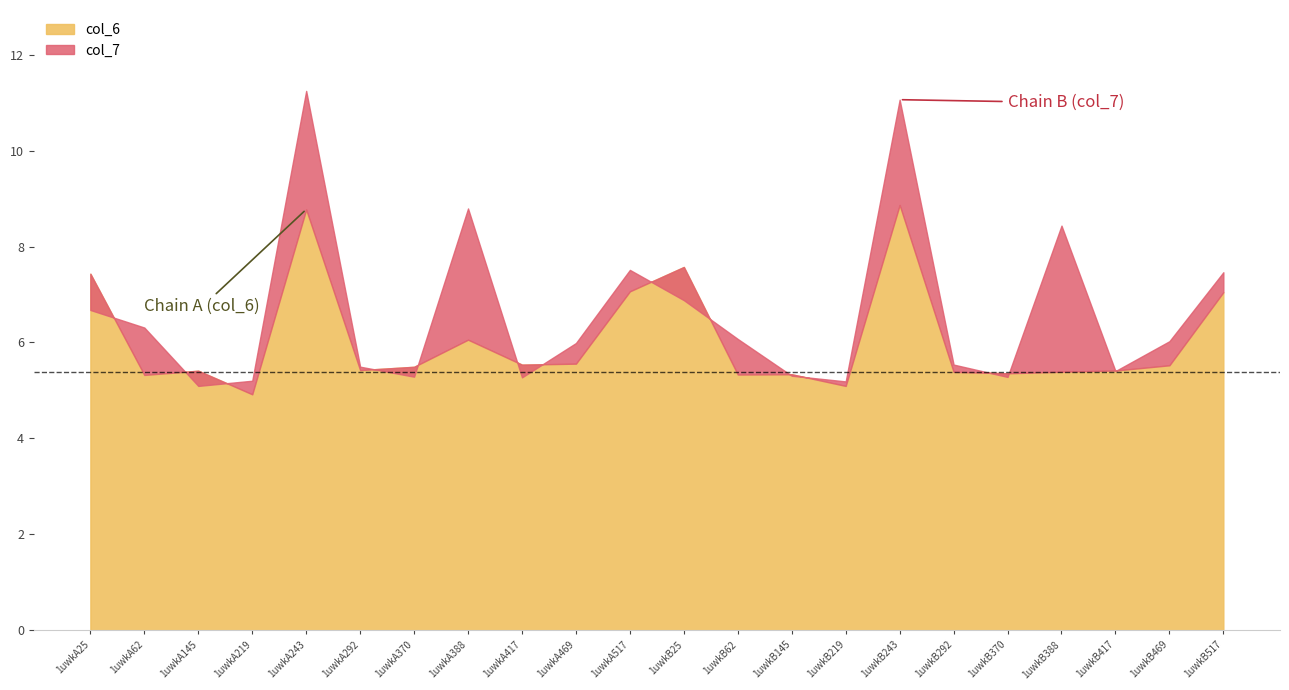

What is the highest value of the col_7 series?

11.2